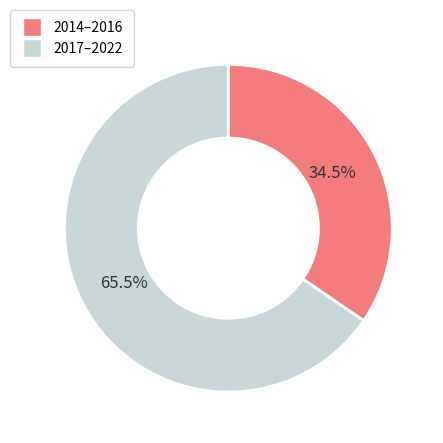

Which category accounts for the majority?

2017–2022